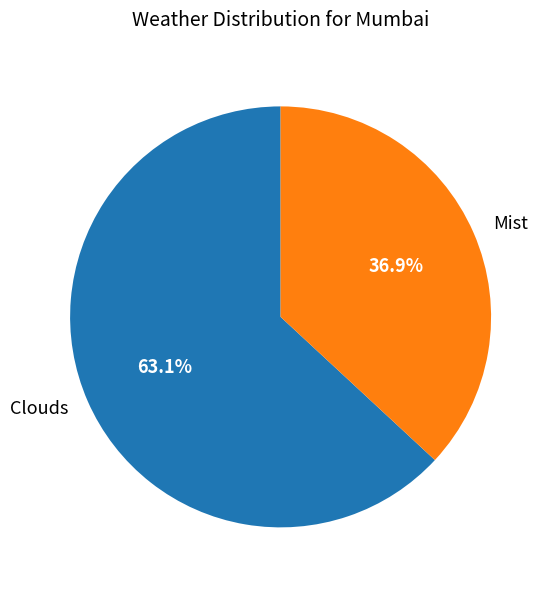

How many segments does this pie chart have?

2